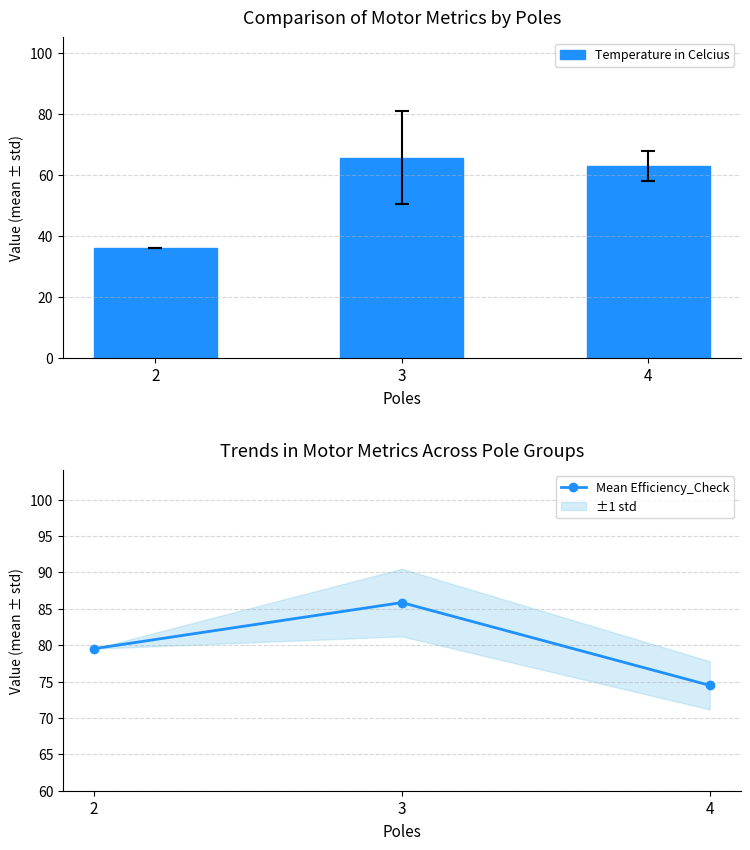

Which series has the largest range (max minus min)?

Temperature in Celcius